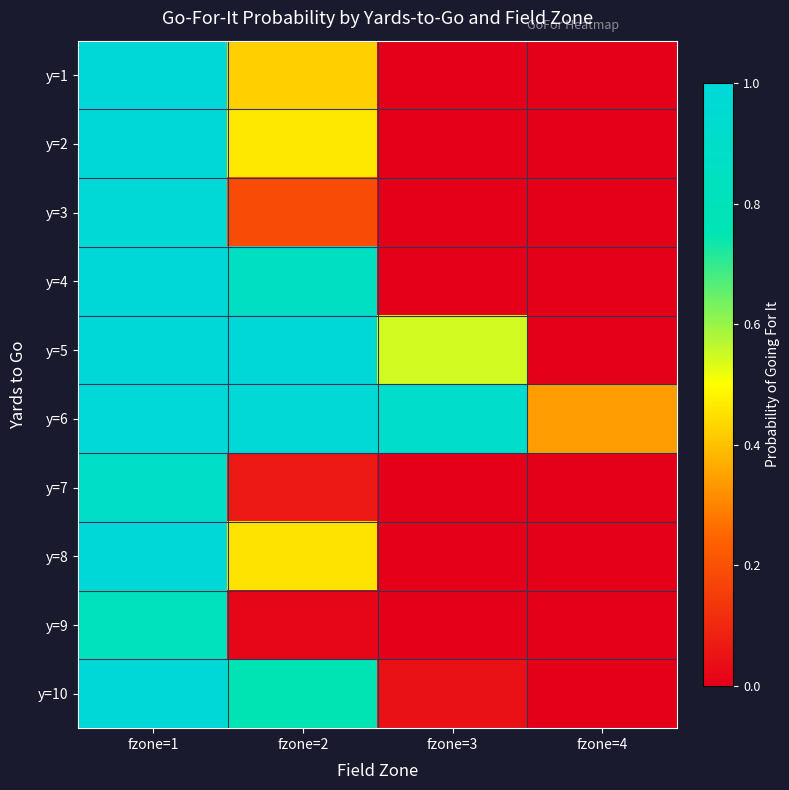

What is the difference between the highest and lowest values at fzone=1?

0.2